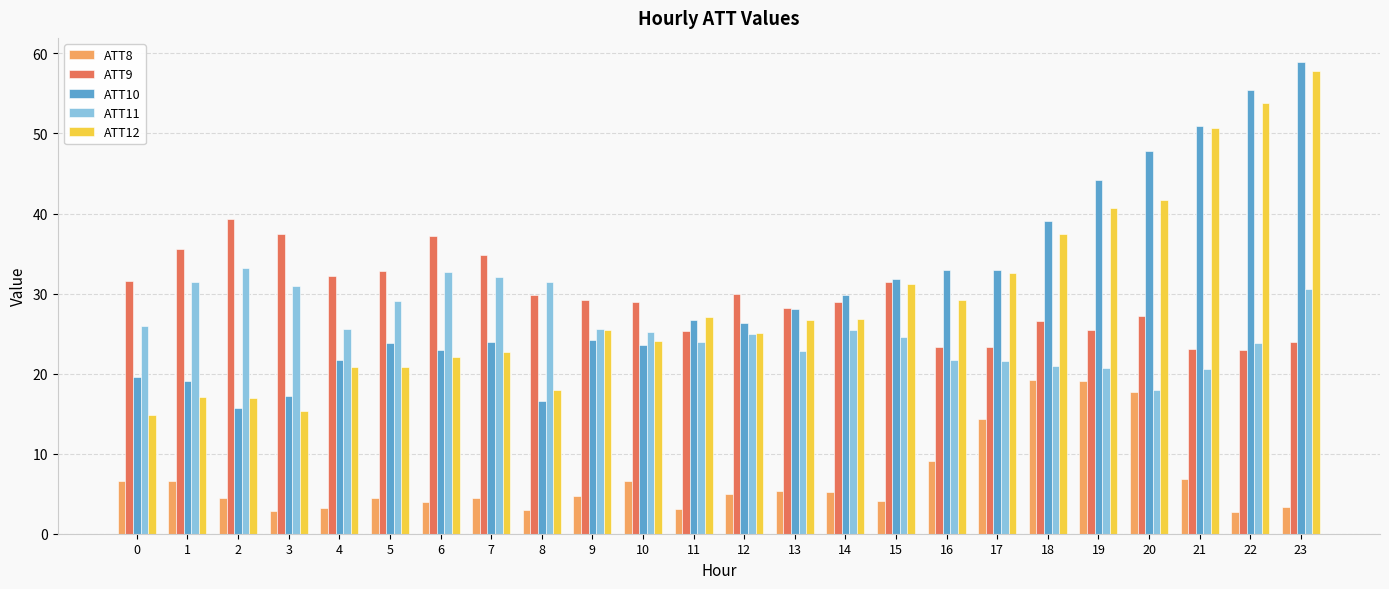

Which category has the highest value across all series?

23